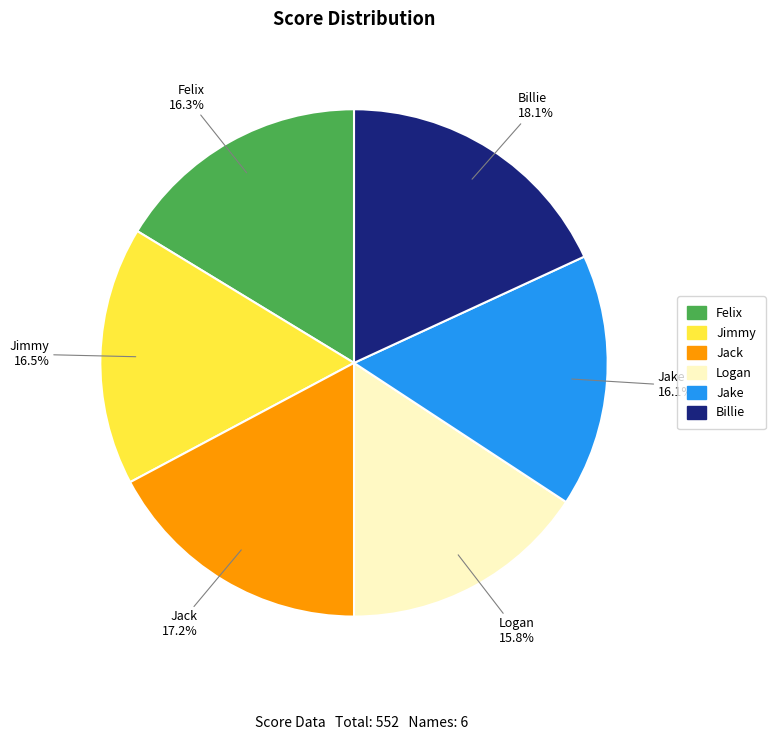

The Jack slice represents 9% of the pie. True or false?

False